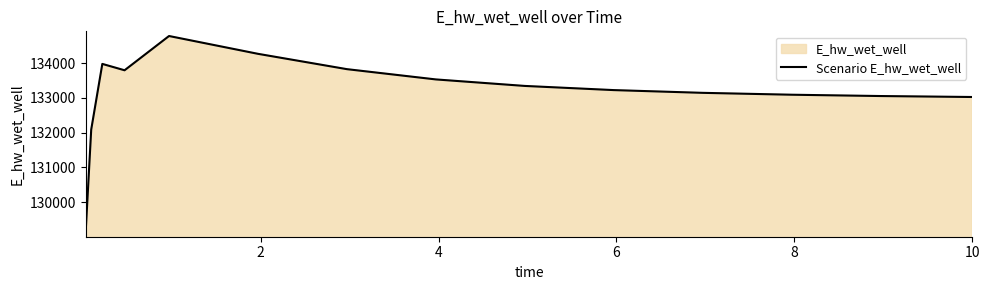

What is the maximum value shown in the chart?

134779.8